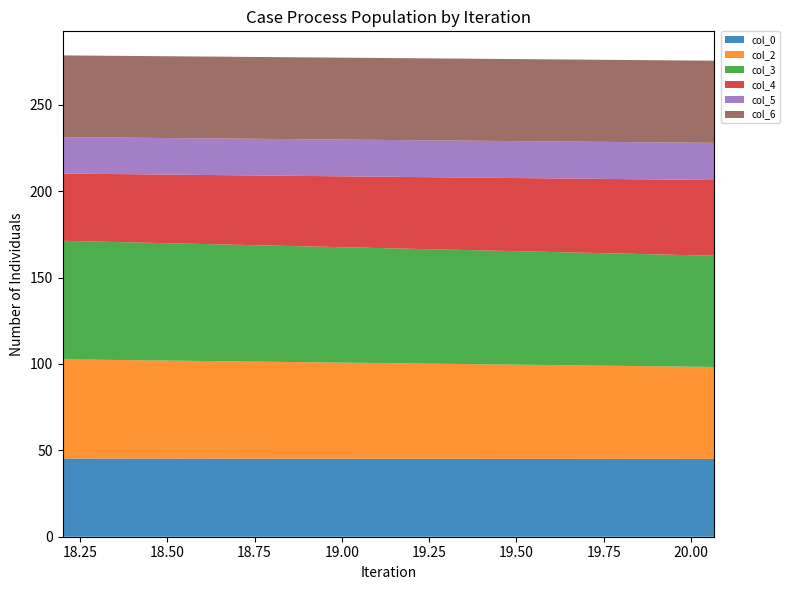

Reading left to right, what are all the values shown in this chart?

col_0: 45.3	45.0
col_2: 57.4	53.2
col_3: 68.6	64.4
col_4: 38.9	43.8
col_5: 21.1	21.5
col_6: 47.3	47.6